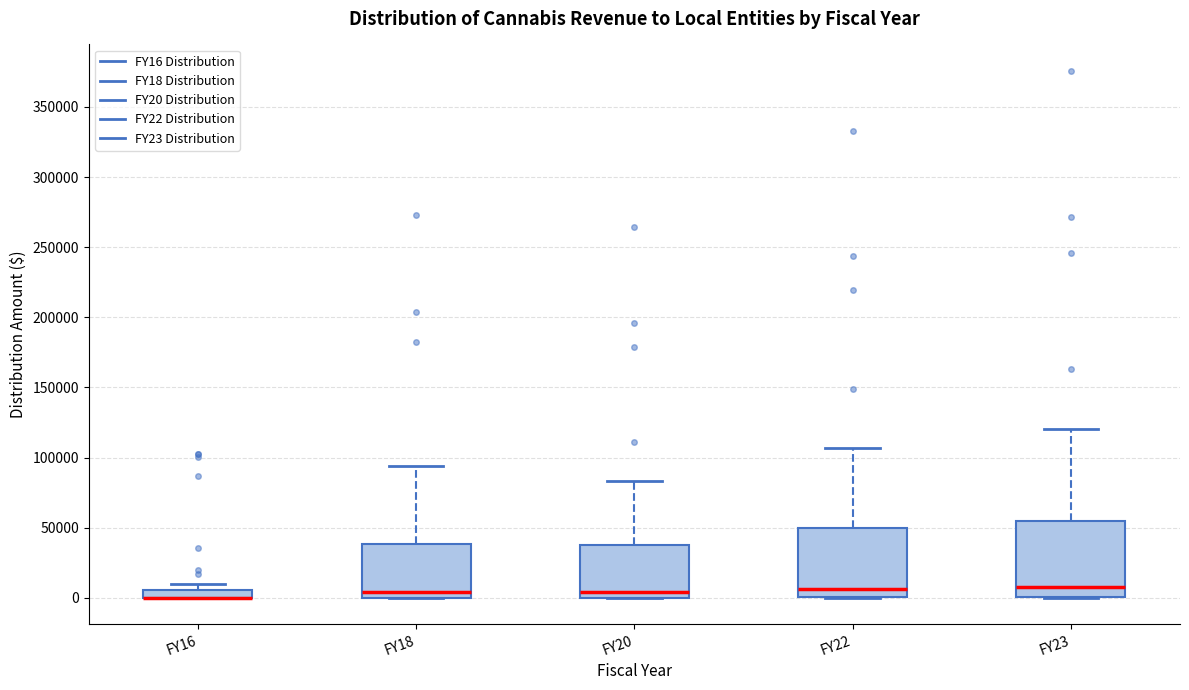

Where is the upper edge of the box for FY20 on the y-axis? The values are not printed on the chart, so give them approximately, as read against the axis.

40000